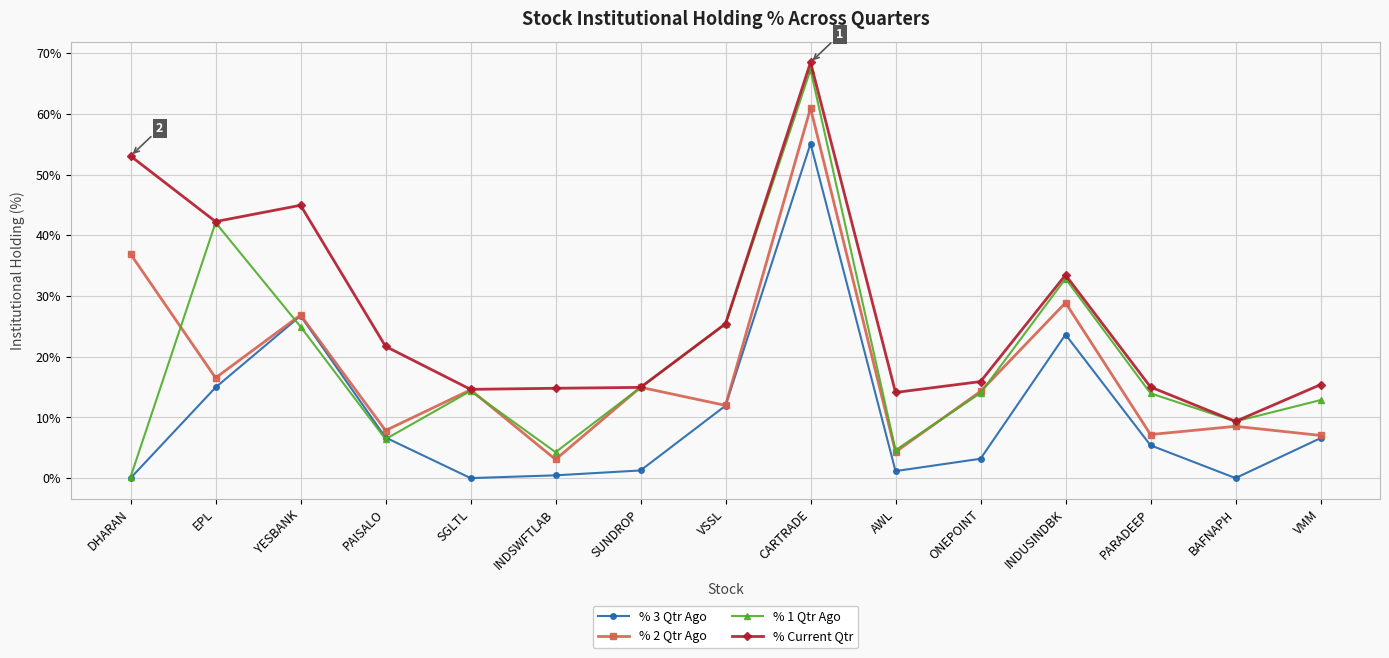

Where is the first local maximum for % 3 Qtr Ago?

YESBANK